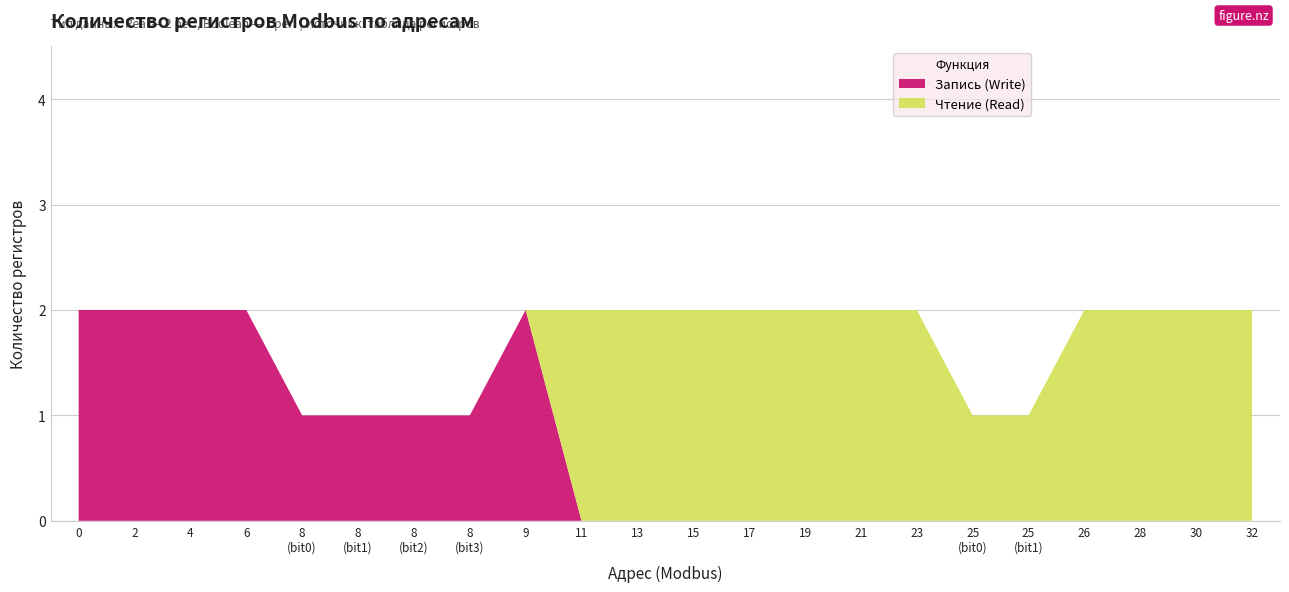

The value of Запись (Write) at 0 is 2. True or false?

True